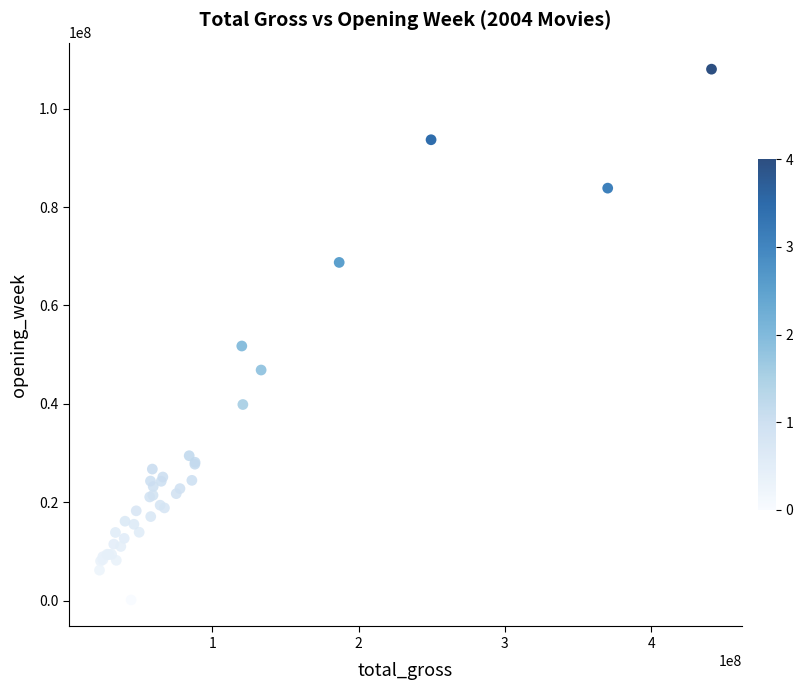

What Y value in the scatter plot is closest to 54077272?

51748040